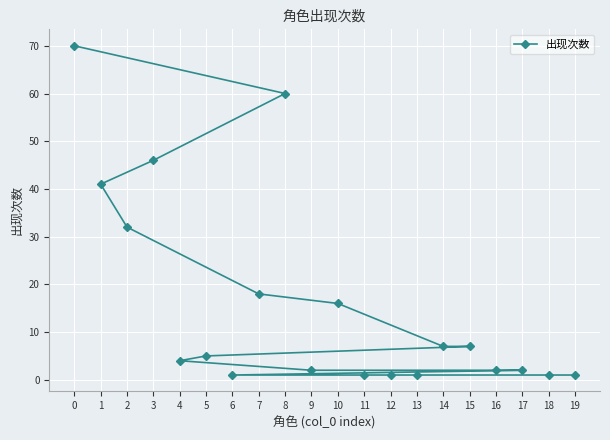

Reading right to left, list all the values displayed in this chart.

19=1	18=1	17=2	16=2	15=7	14=7	13=1	12=1	11=1	10=16	9=2	8=60	7=18	6=1	5=5	4=4	3=46	2=32	1=41	0=70